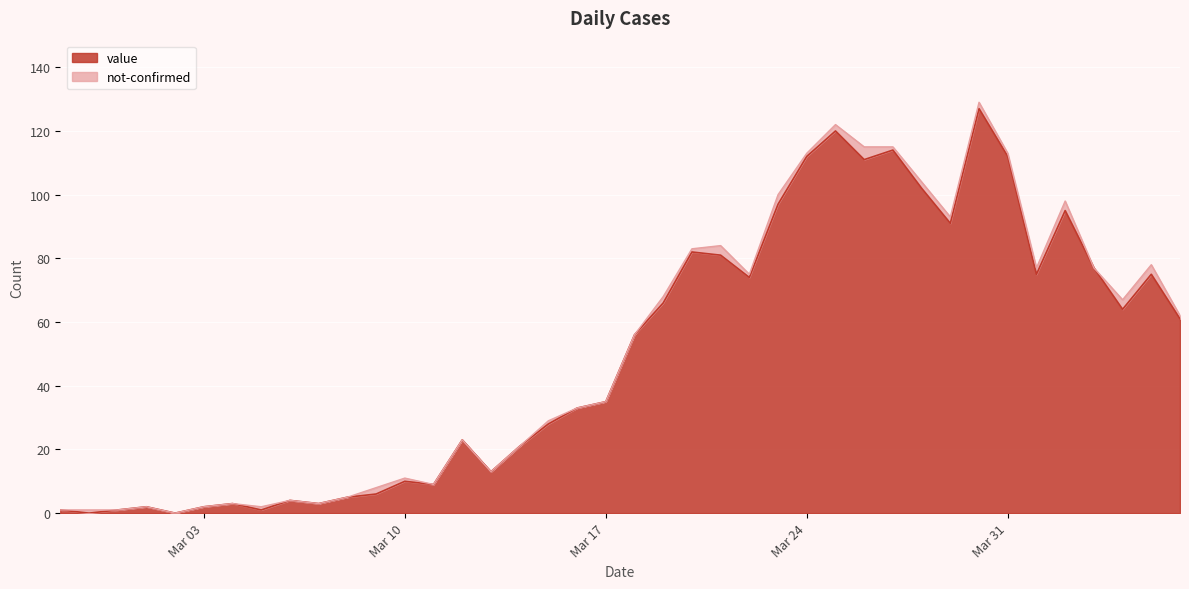

Which has a higher value, 2020-03-16 or 2020-03-20?

2020-03-20